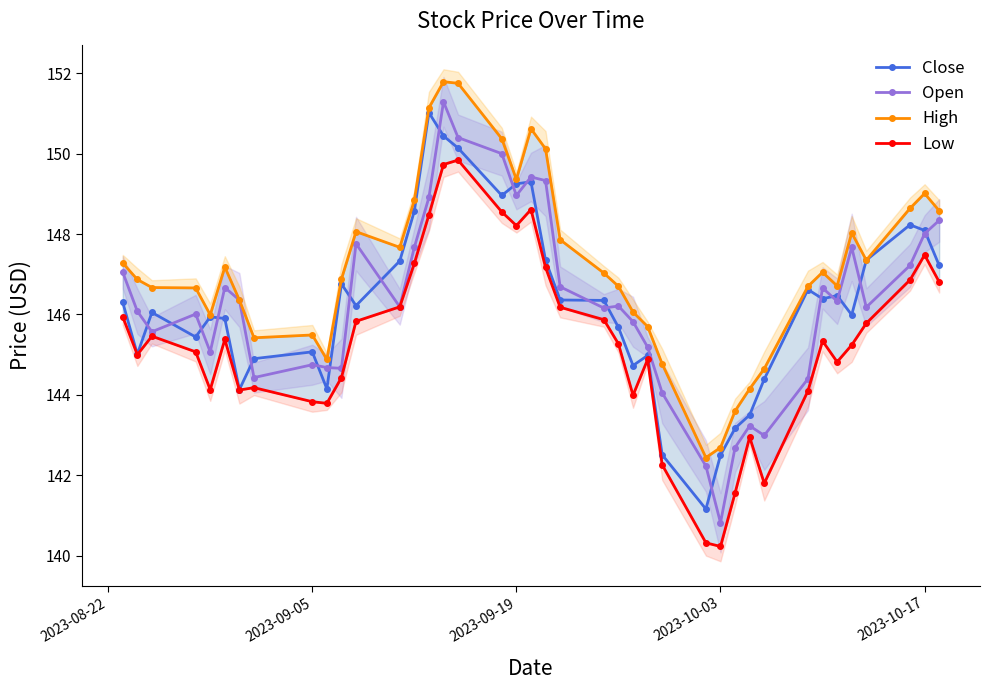

What is the approximate value of Close at 2023-10-03?

142.5